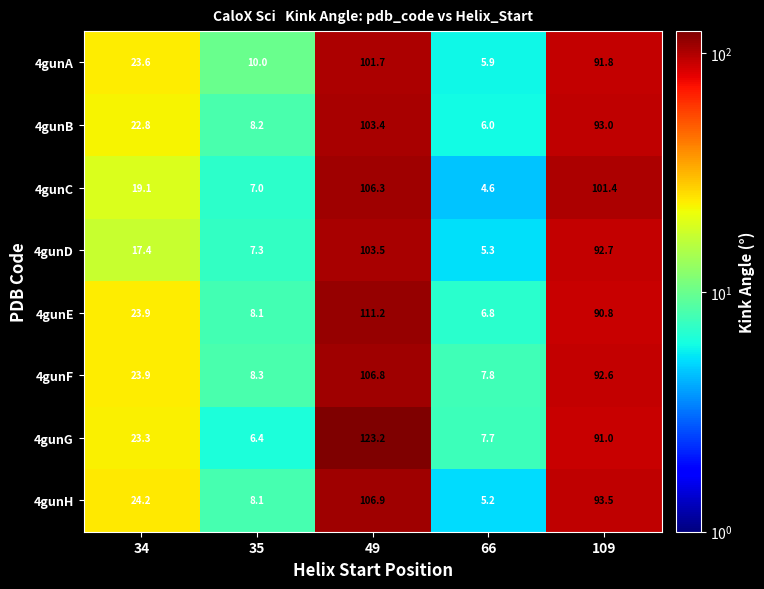

What is the spread (max minus min) of values at 49?

21.5